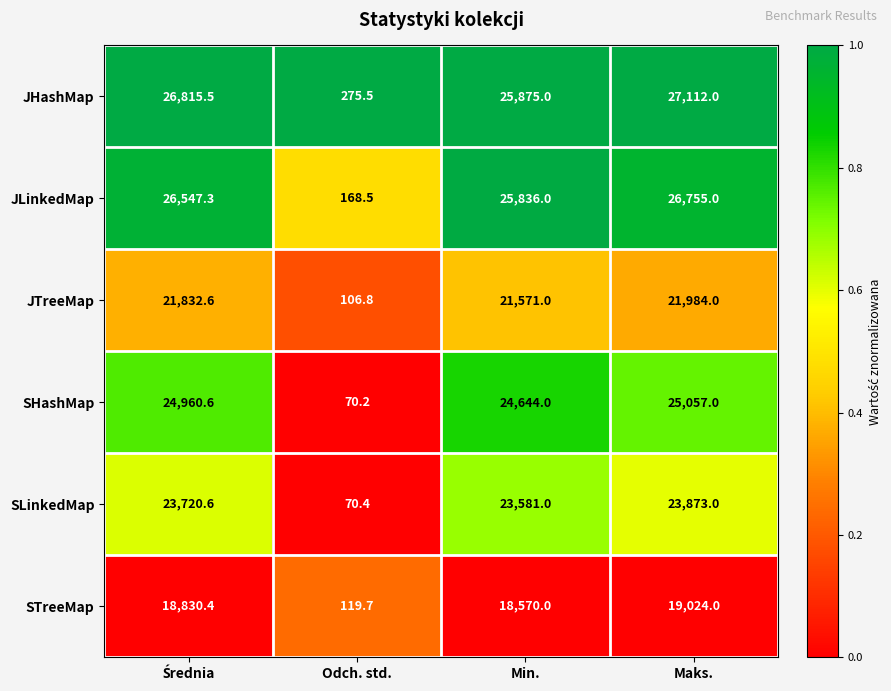

Which category has the lowest value across all series?

Odch. std.